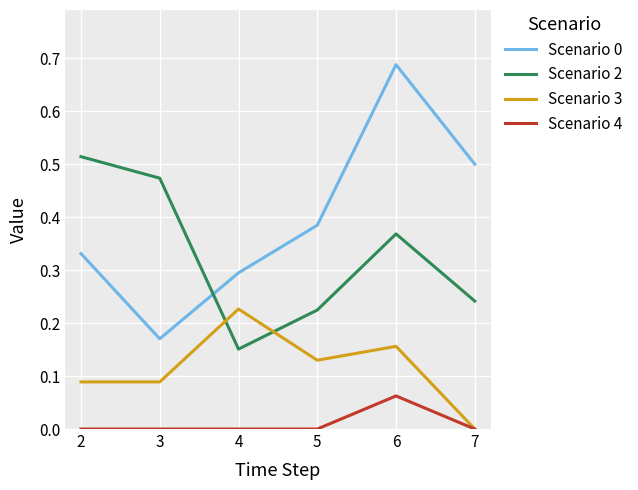

Which series changed the most between 2 and 3?

Scenario 0